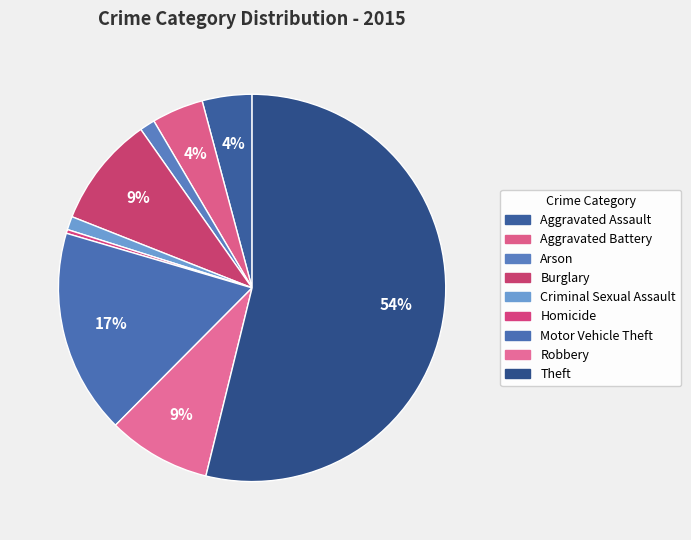

To the nearest percent, what portion does Criminal Sexual Assault represent?

1%